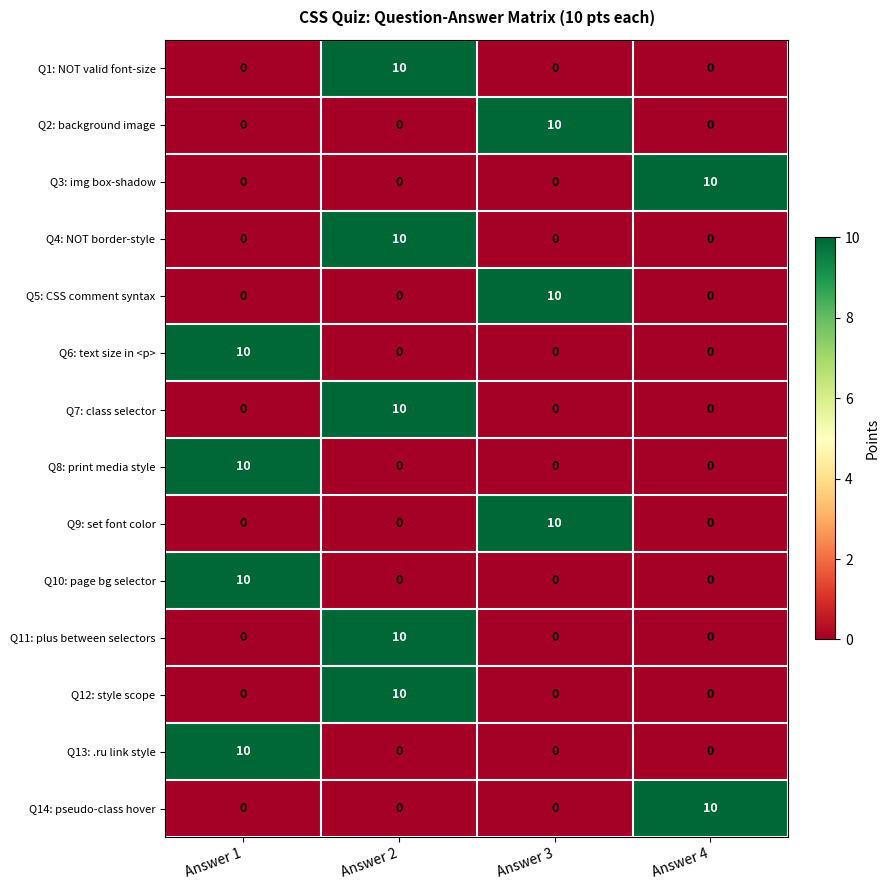

What is the difference between the maximum and second lowest values in the Q9: set font color series?

10